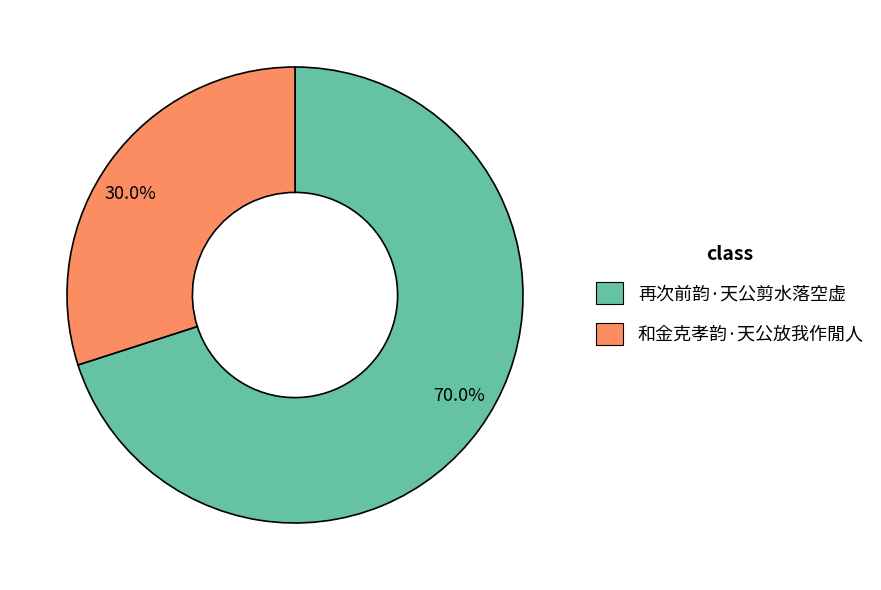

To the nearest percent, what is the difference between the largest and smallest slice percentages?

40%